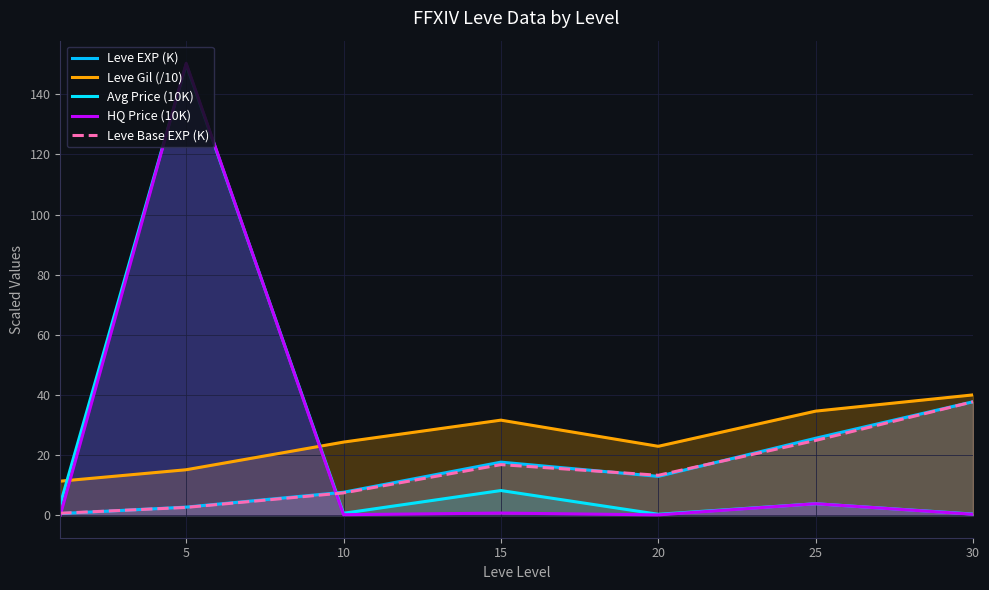

True or false: Avg Price (10K) and Leve Base EXP (K) intersect in this chart.

True